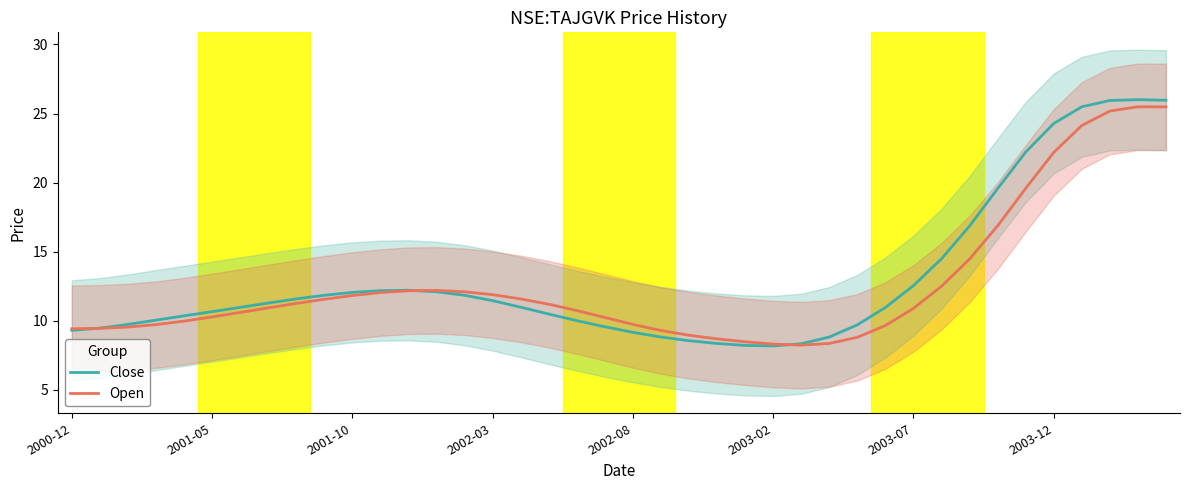

The value of Close at 33 is 33.2. True or false?

False